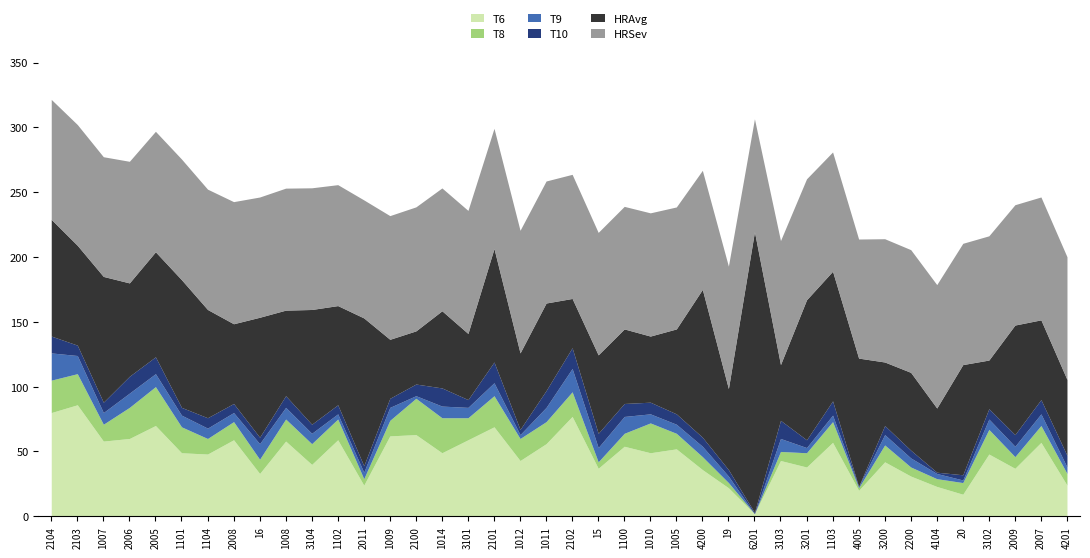

At which category does T9 reach its first local valley?

1007